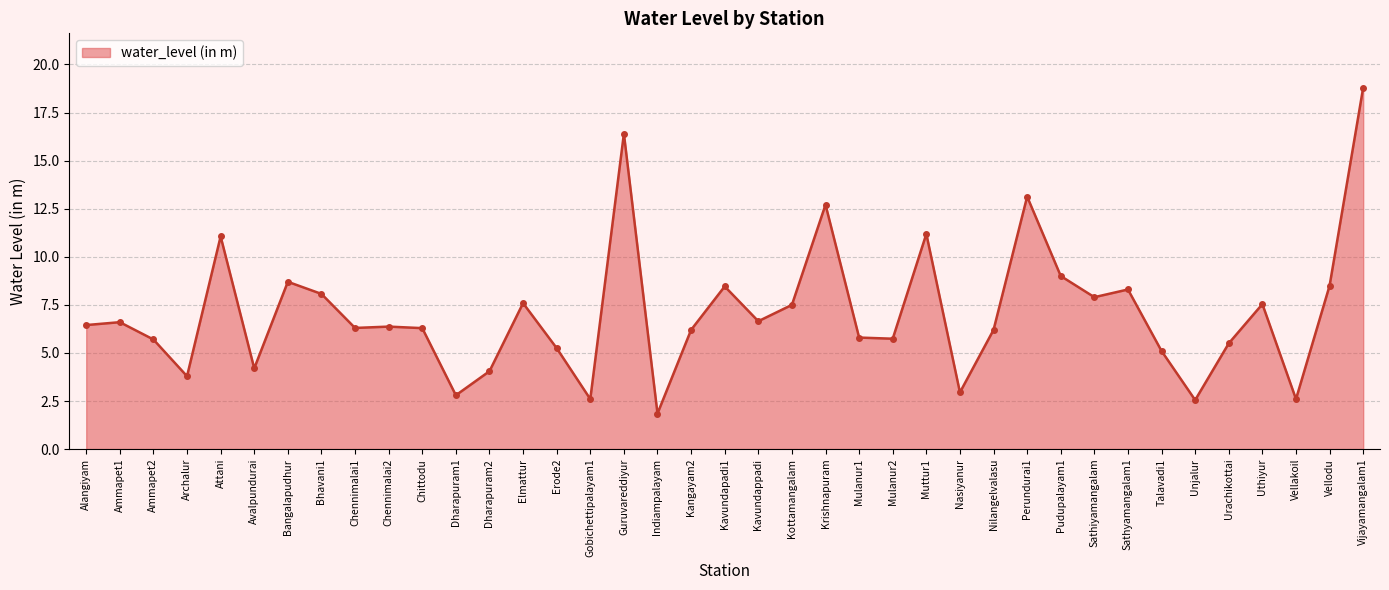

What is the label of the 34th point from the left?

Unjalur